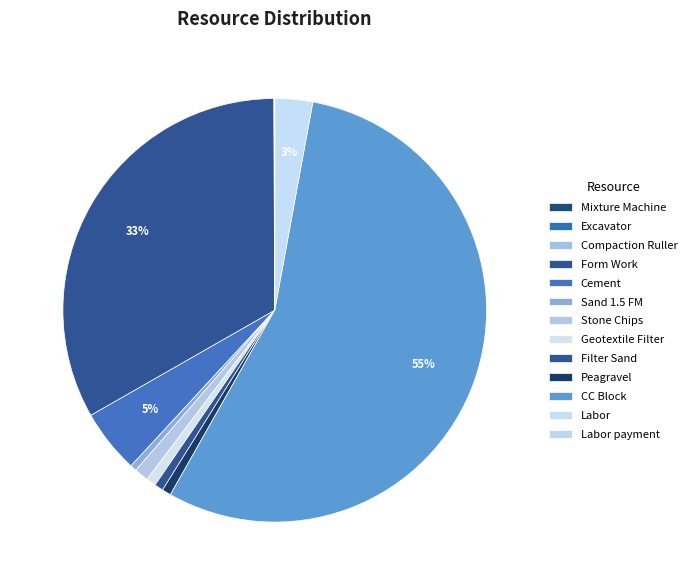

Is it true that Compaction Ruller is 7% of the pie?

False